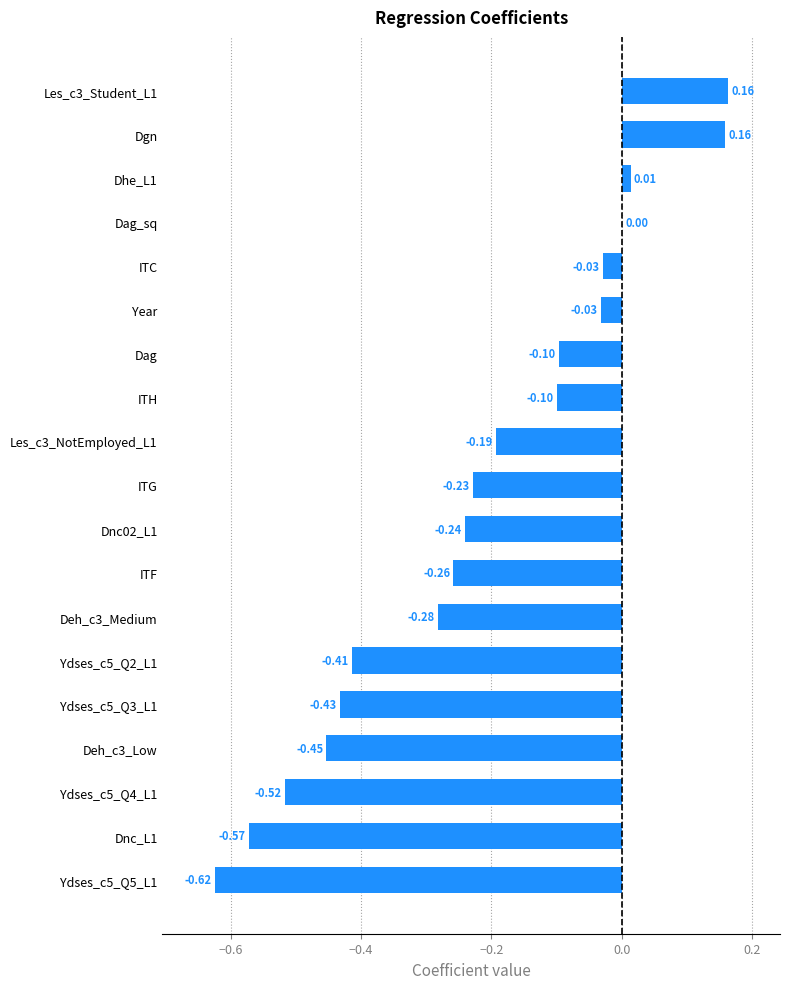

Where is the data nearest to the value 0?

Dag_sq